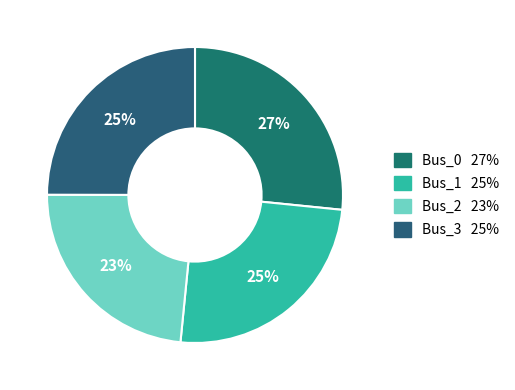

To the nearest percent, what portion does Bus_0 represent?

27%